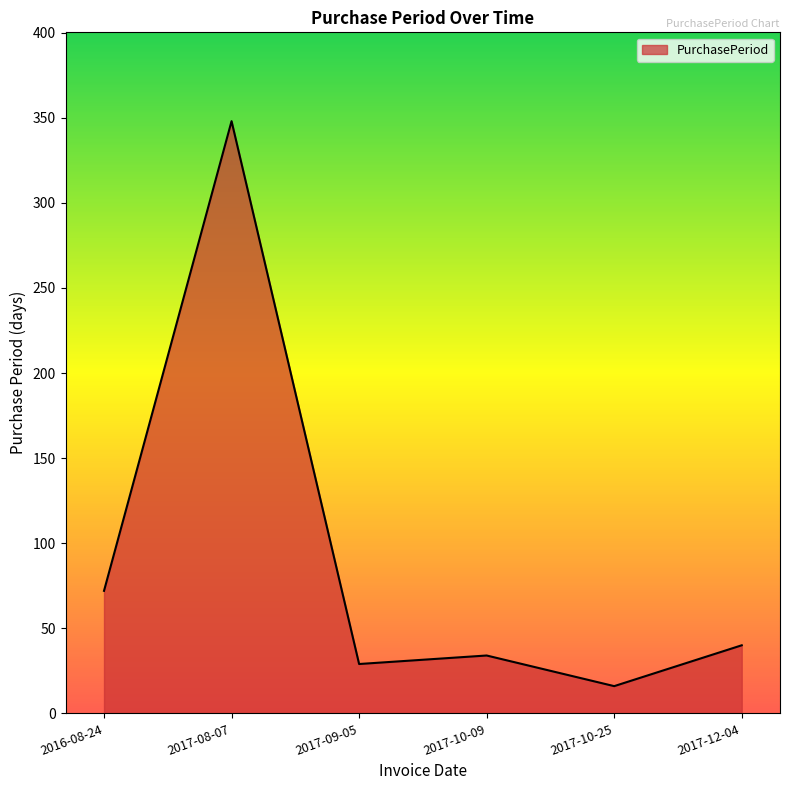

How many series are shown in this chart?

1